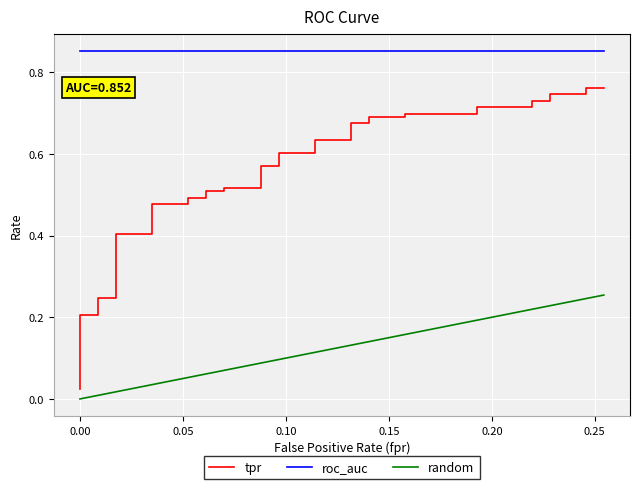

Which series has the widest spread of values?

tpr